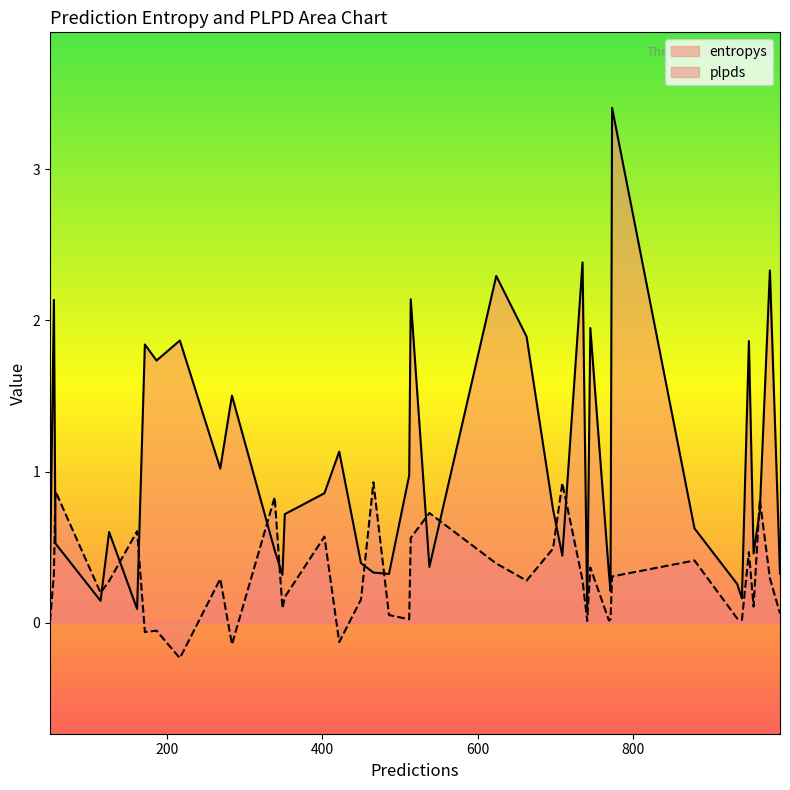

Is the value of plpds at 11 greater than the value of entropys at 28?

No